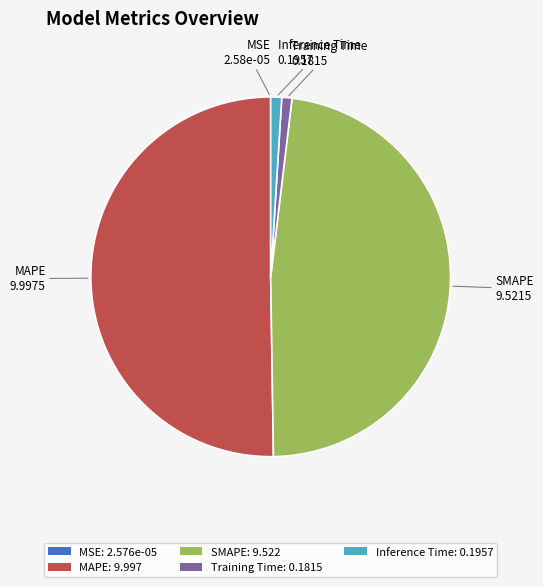

Is it true that MAPE is 64% of the pie?

False